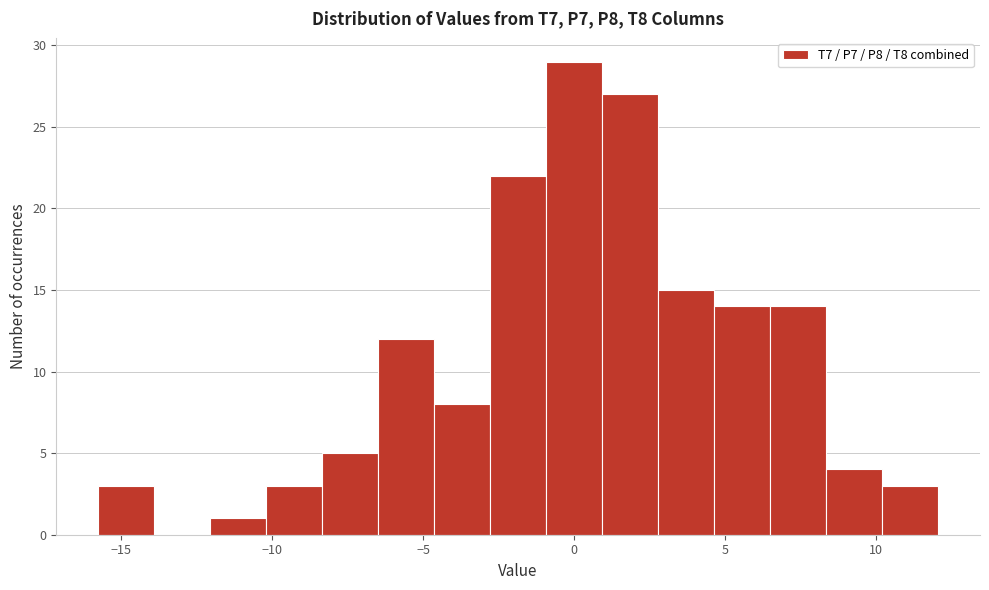

Around what value on the x-axis is the tallest bar? Give the approximate position of its centre, as read against the axis.

0.0